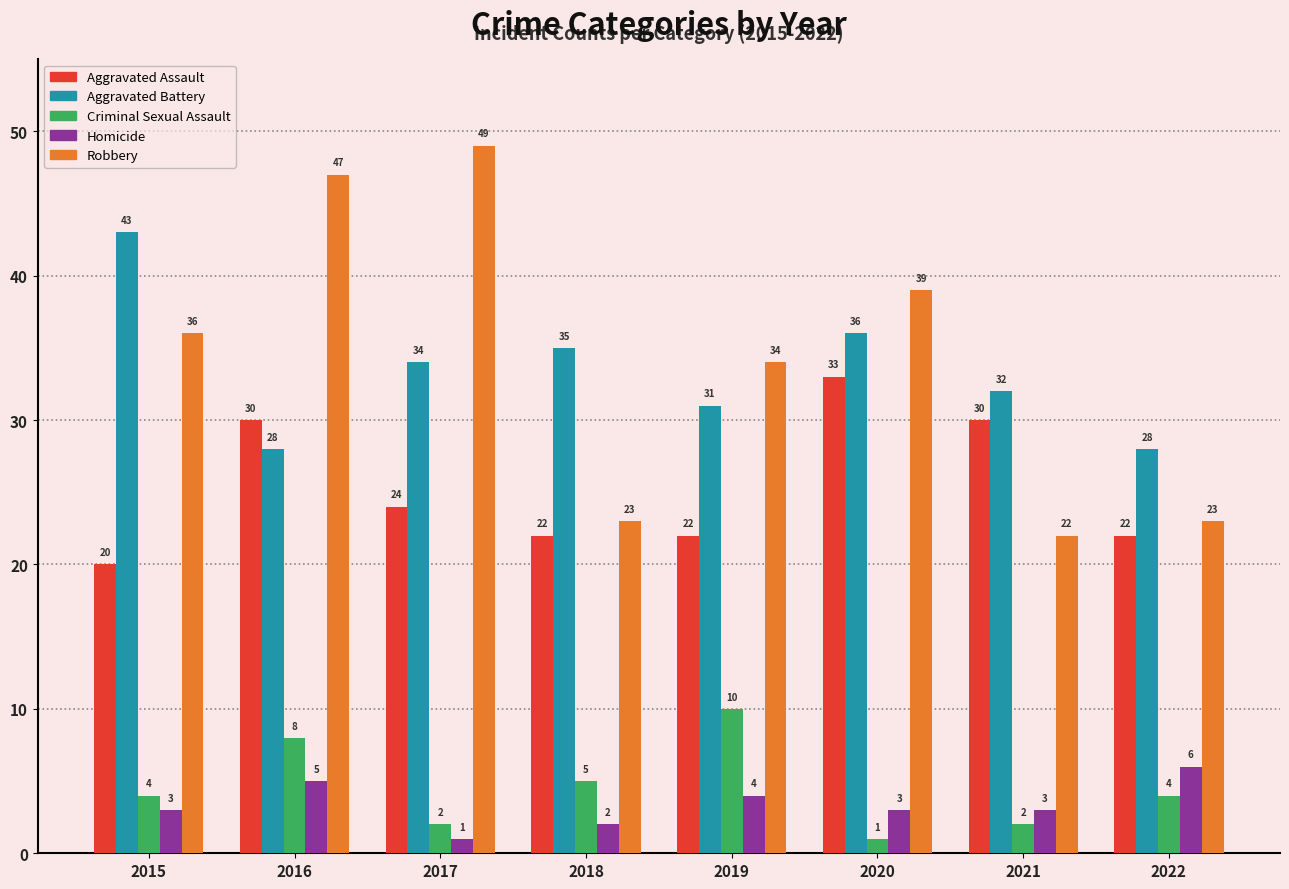

What are all the series names shown in the legend?

Aggravated Assault, Aggravated Battery, Criminal Sexual Assault, Homicide, Robbery